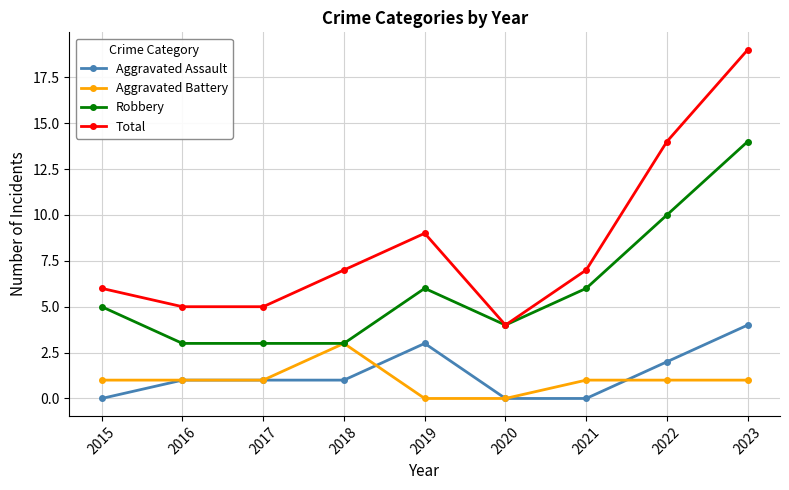

Rank the series by their maximum value, from lowest to highest.

Aggravated Battery, Aggravated Assault, Robbery, Total